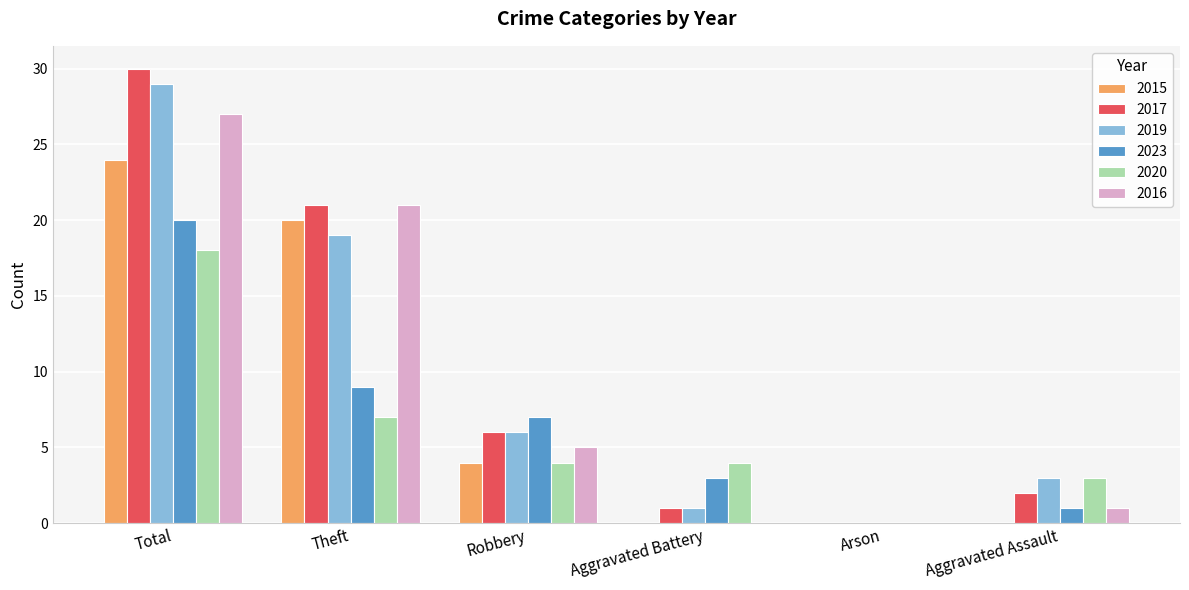

The value of 2020 at Theft is 2. True or false?

False